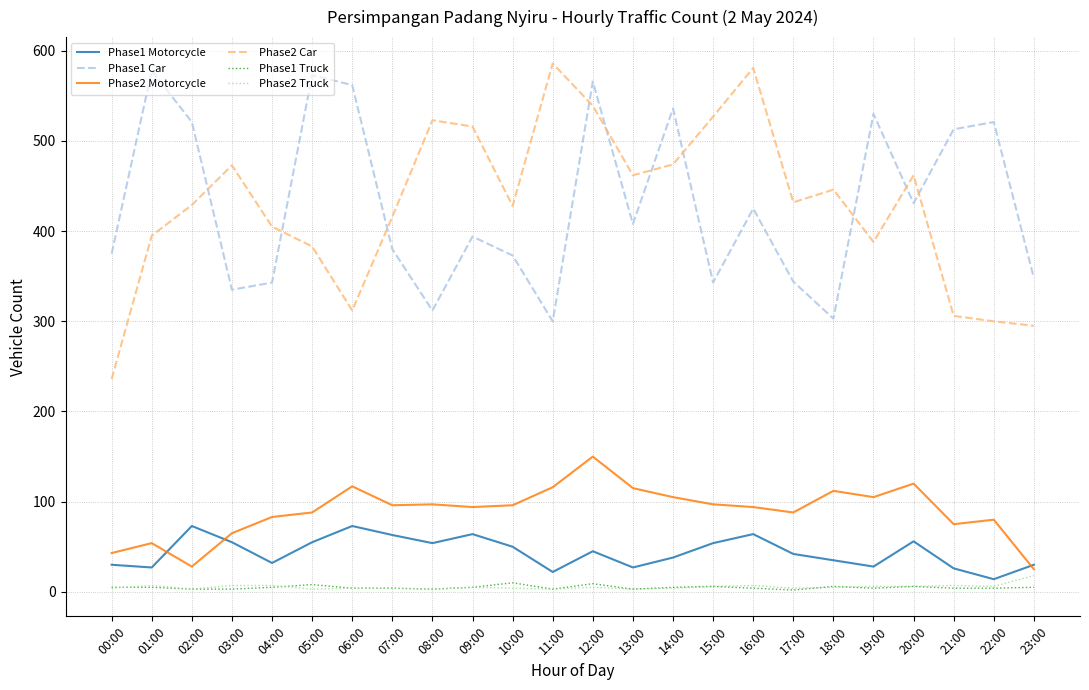

What is the total value across all series at 21:00?

931